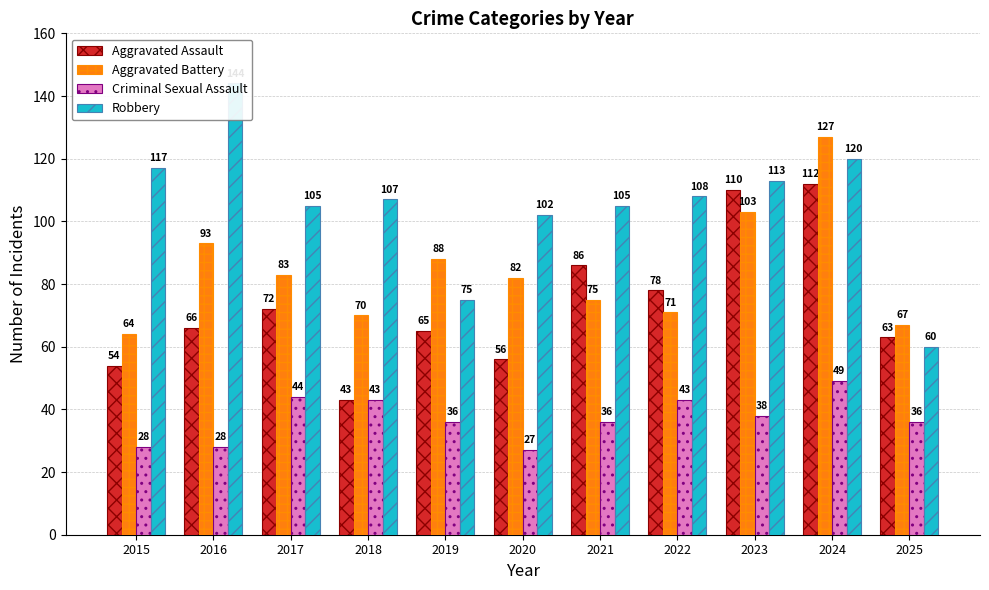

At which category is the sum across all series the highest?

2024